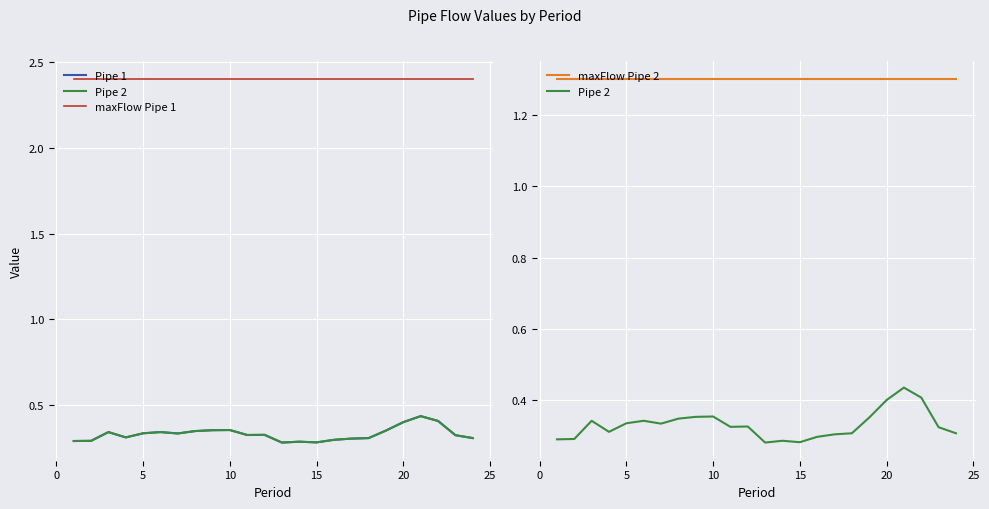

What is the greatest value displayed?

2.4